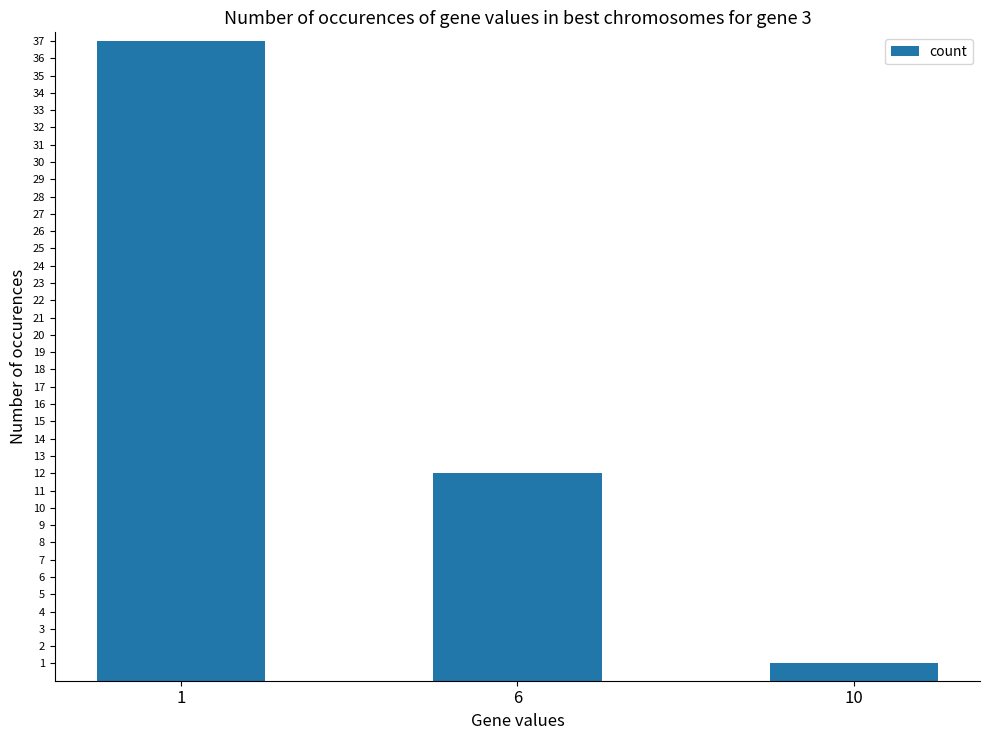

Does the chart contain any negative values?

No